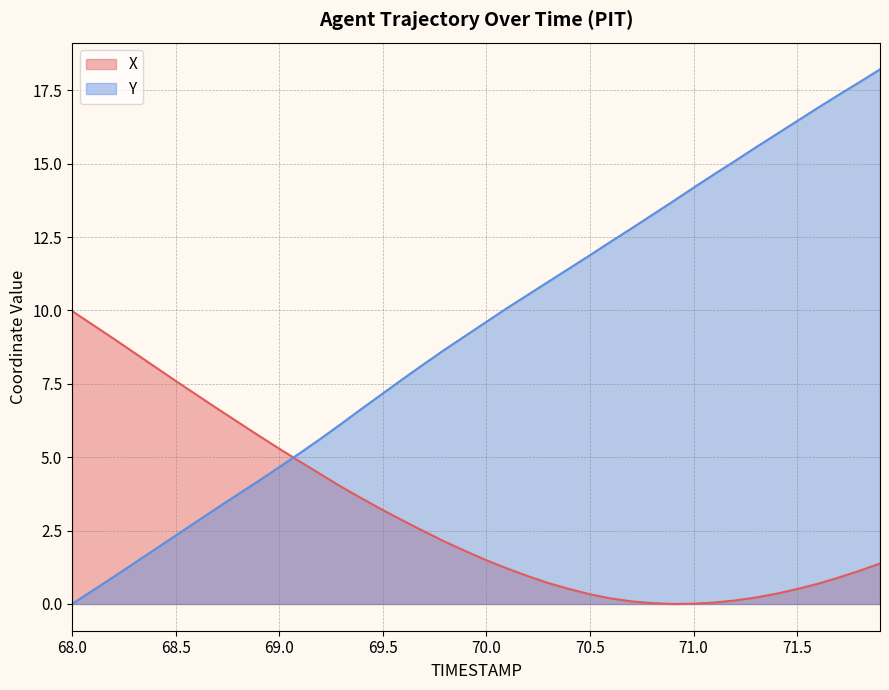

The X series shows 9.0 at 68.2. True or false?

True